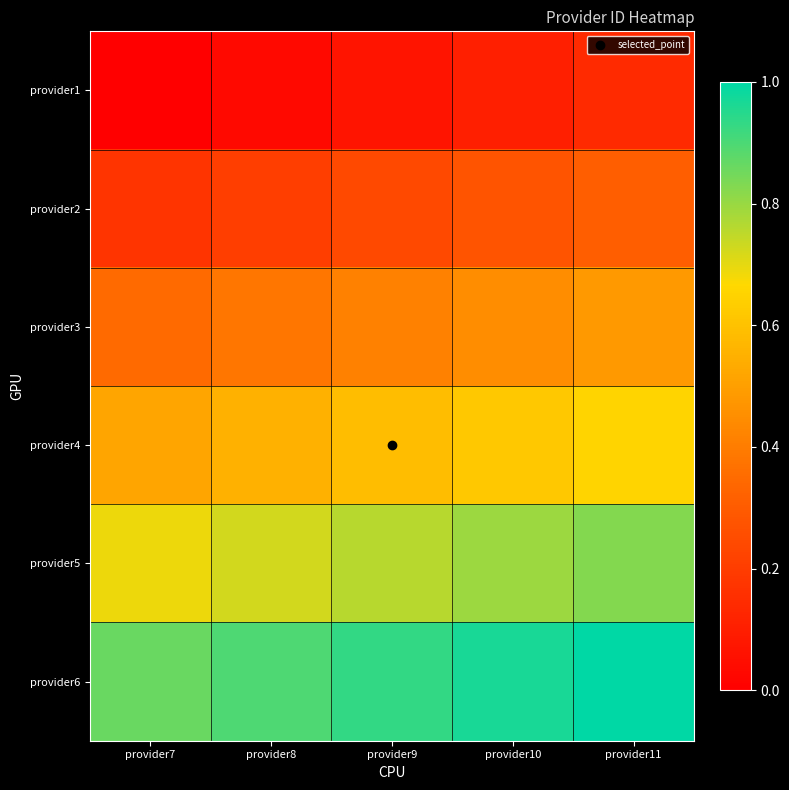

At which category is the sum across all series the highest?

provider11